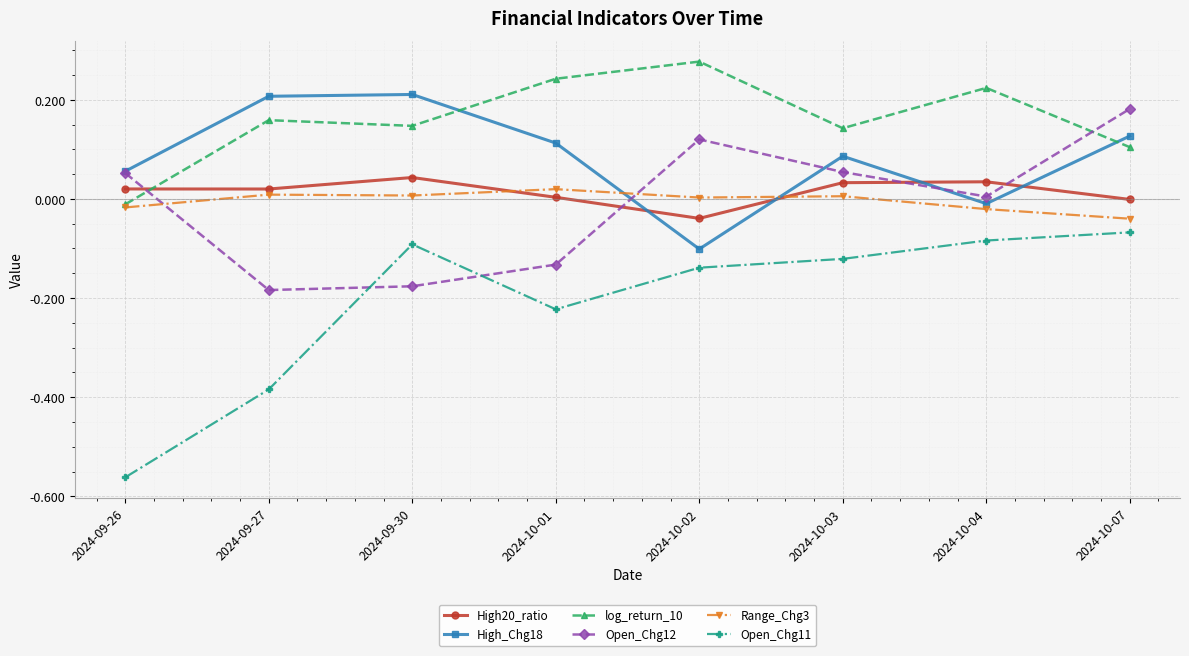

List the series in order of their peak value, lowest first.

Open_Chg11, Range_Chg3, High20_ratio, Open_Chg12, High_Chg18, log_return_10